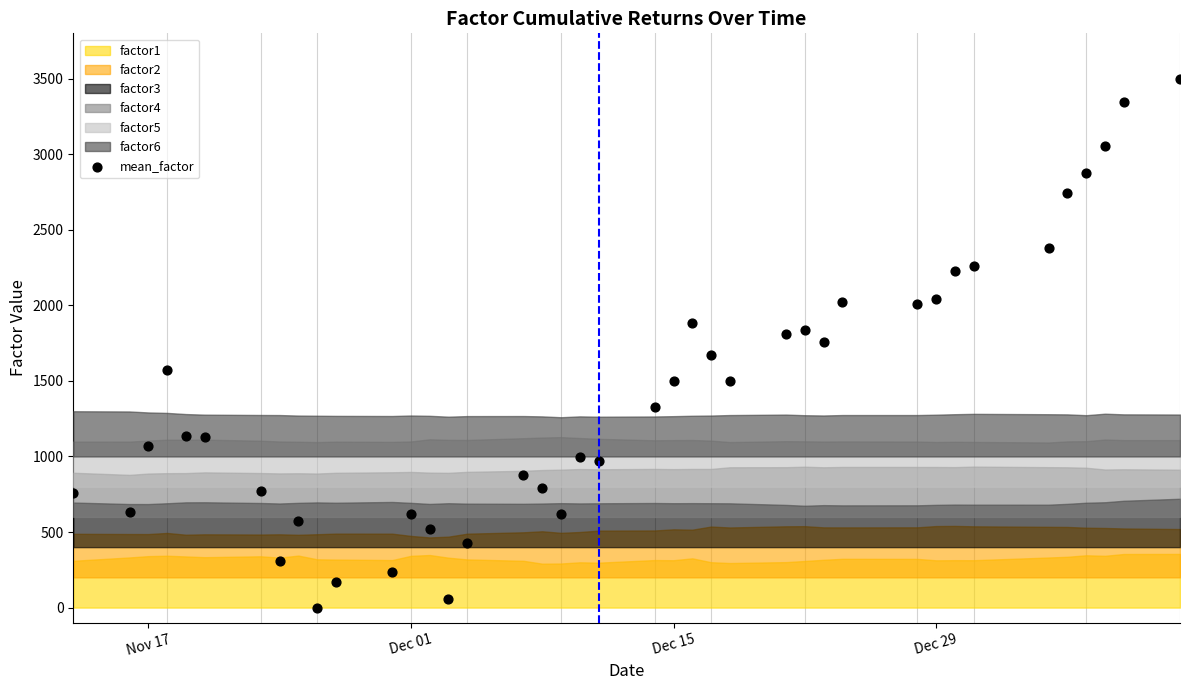

What is the range of Y values (max minus min)?

3500.0